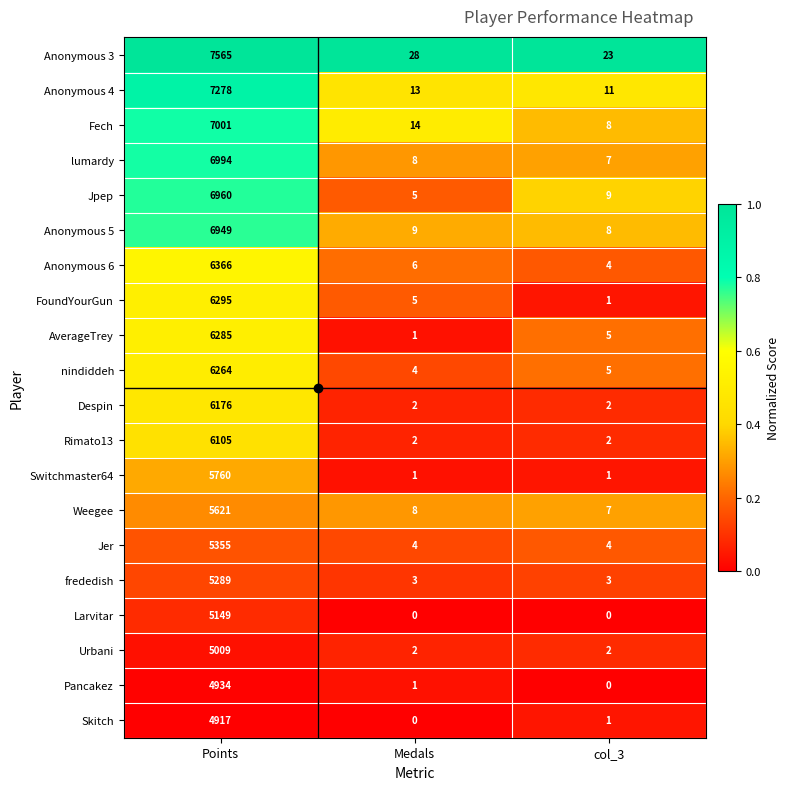

Is it true that Pancakez equals 1 at Medals?

True